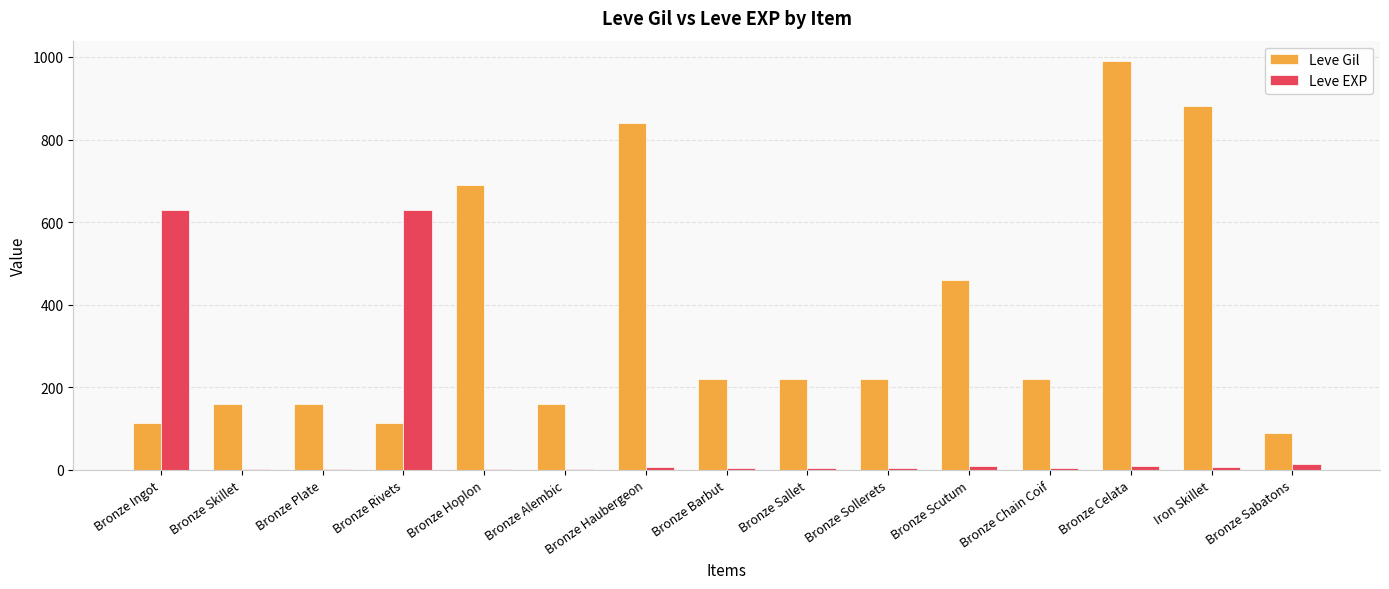

The Leve Gil series shows 460 at Bronze Scutum. True or false?

True